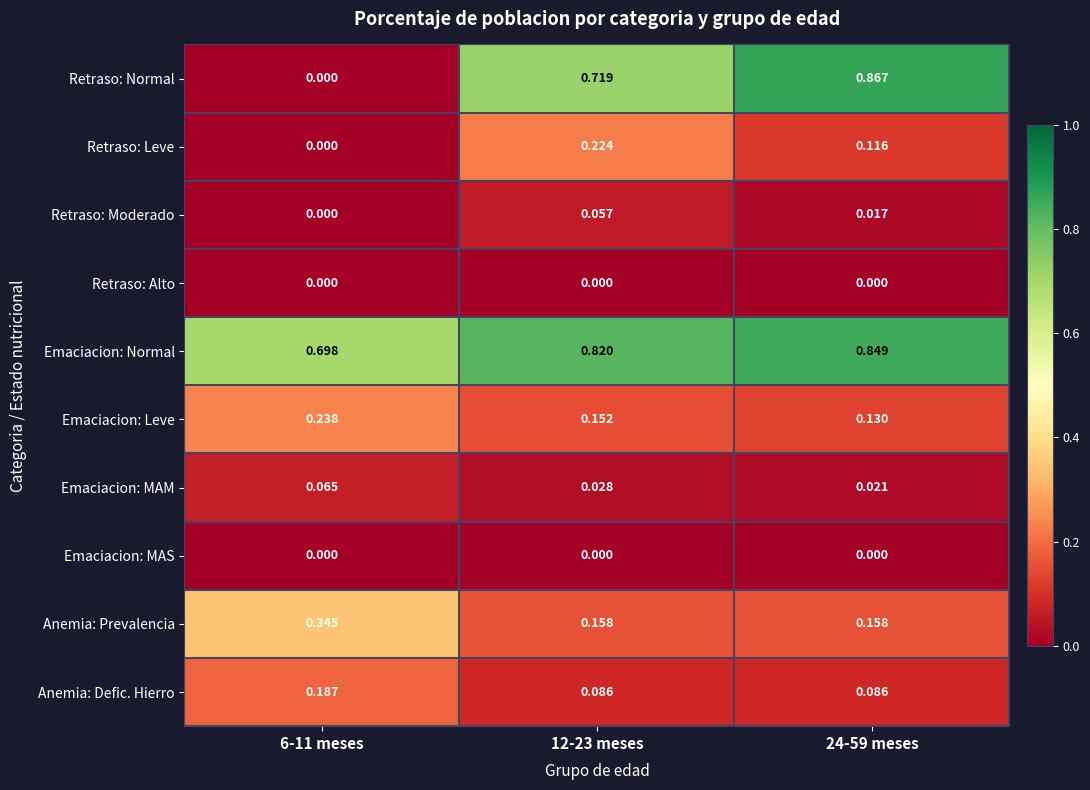

What is the total value across all series at 6-11 meses?

1.5